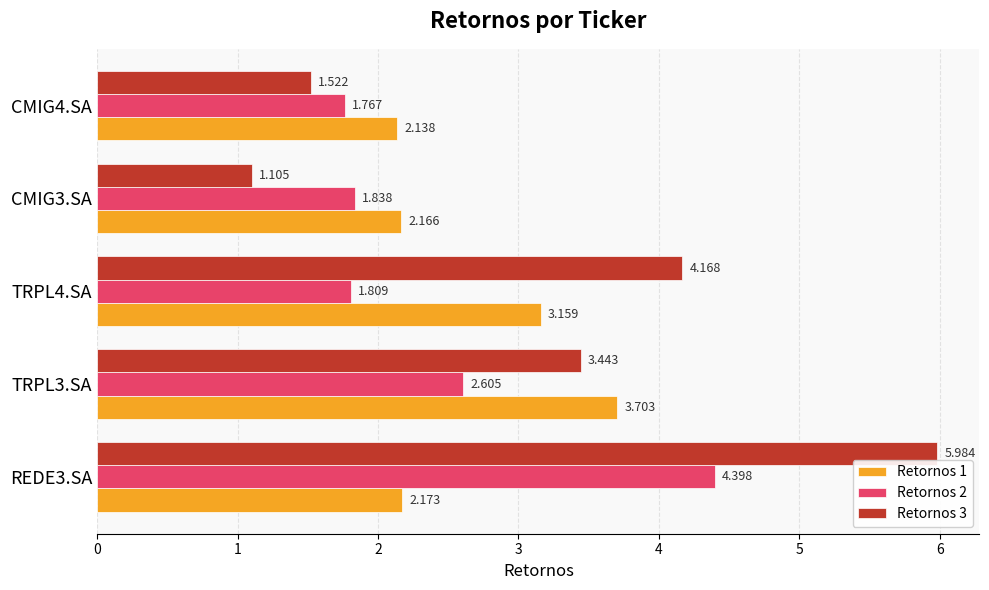

Is the value of Retornos 3 at TRPL3.SA greater than the value of Retornos 2 at TRPL3.SA?

Yes